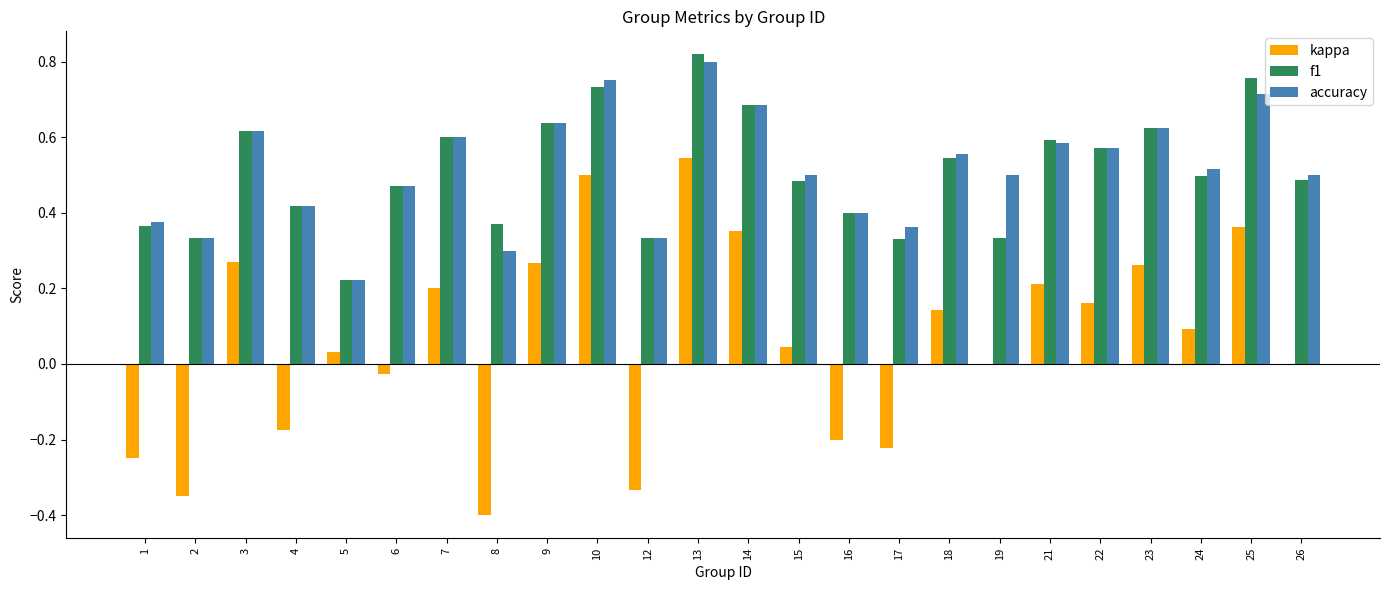

How many groups of bars are there?

24